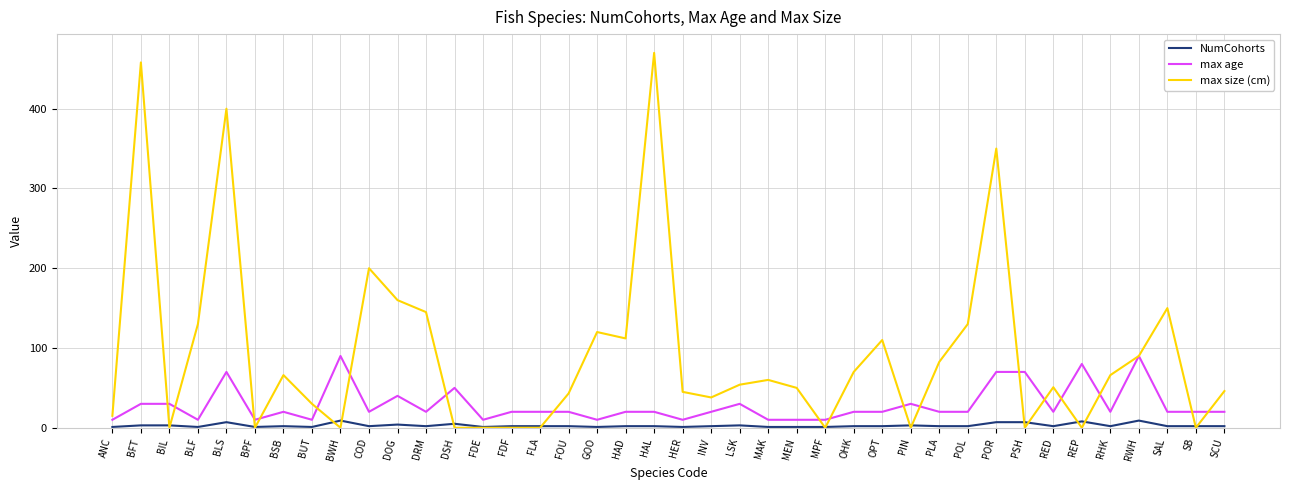

True or false: max size (cm) has a value of 806.6 at HAL.

False